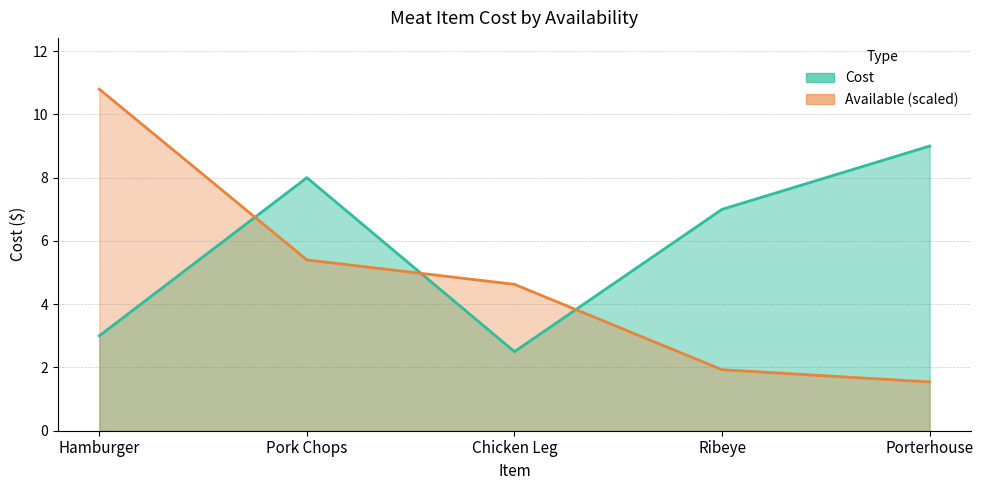

What is the label of the 5th point from the left?

Porterhouse